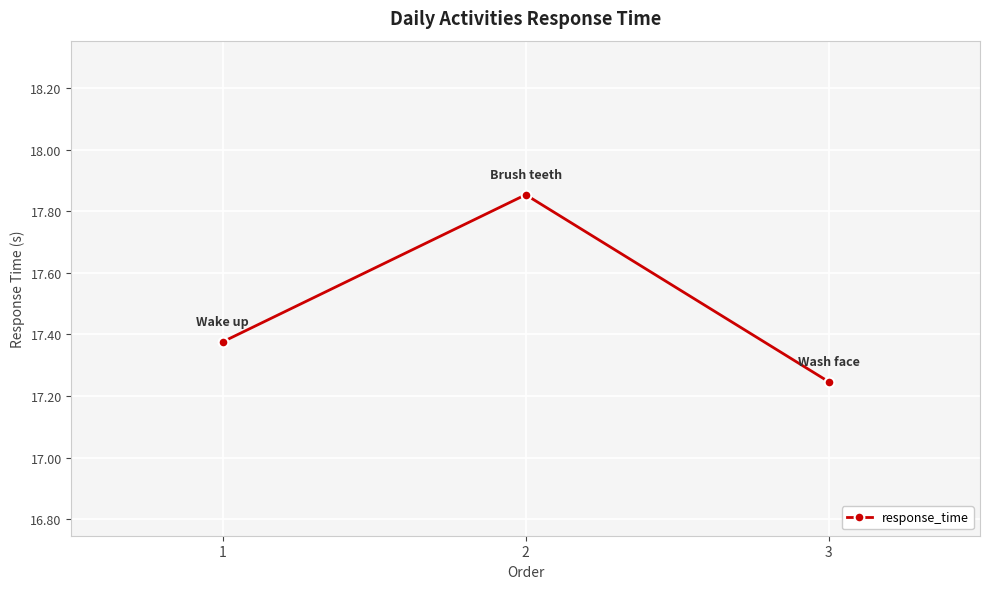

Count the values in the range 17 to 18.

3